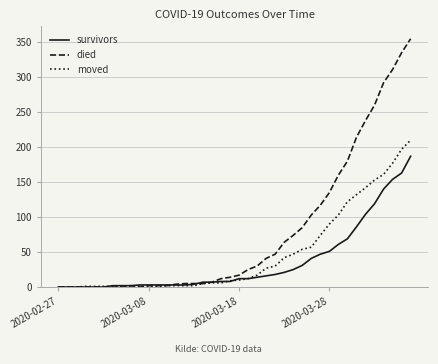

What is the maximum value for died?

355